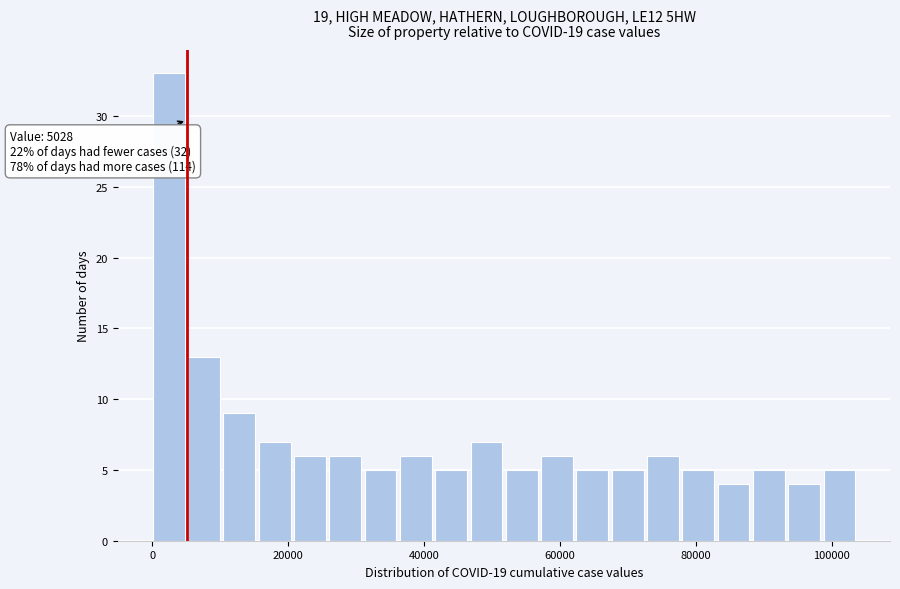

Read against the x-axis, roughly where is the centre of the tallest bar?

2000